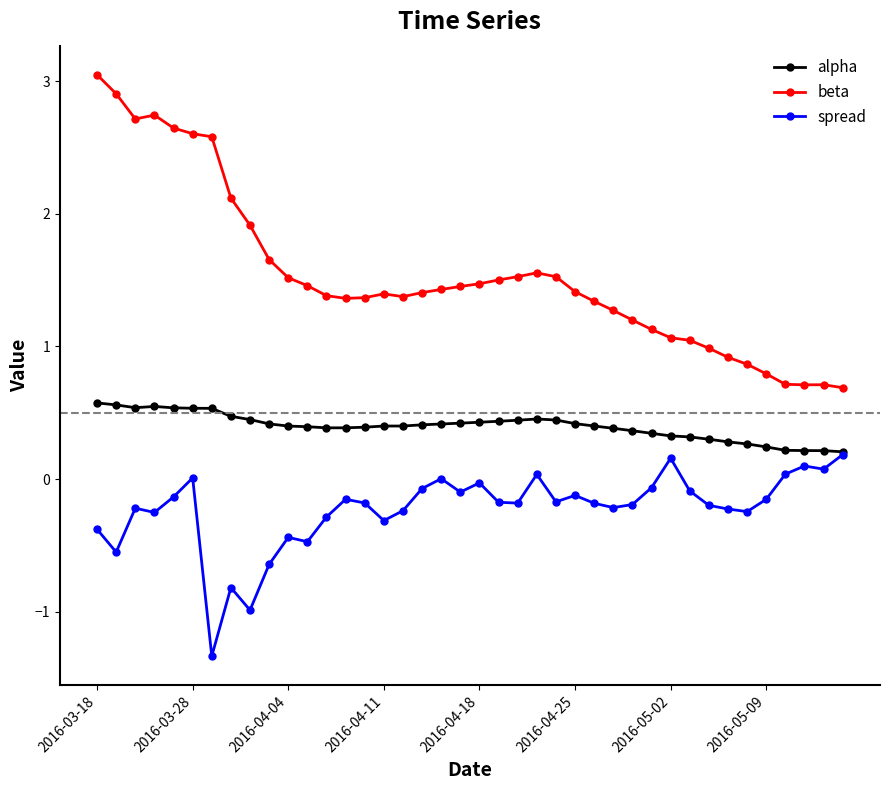

What is the difference between the maximum and second lowest values in the spread series?

1.2